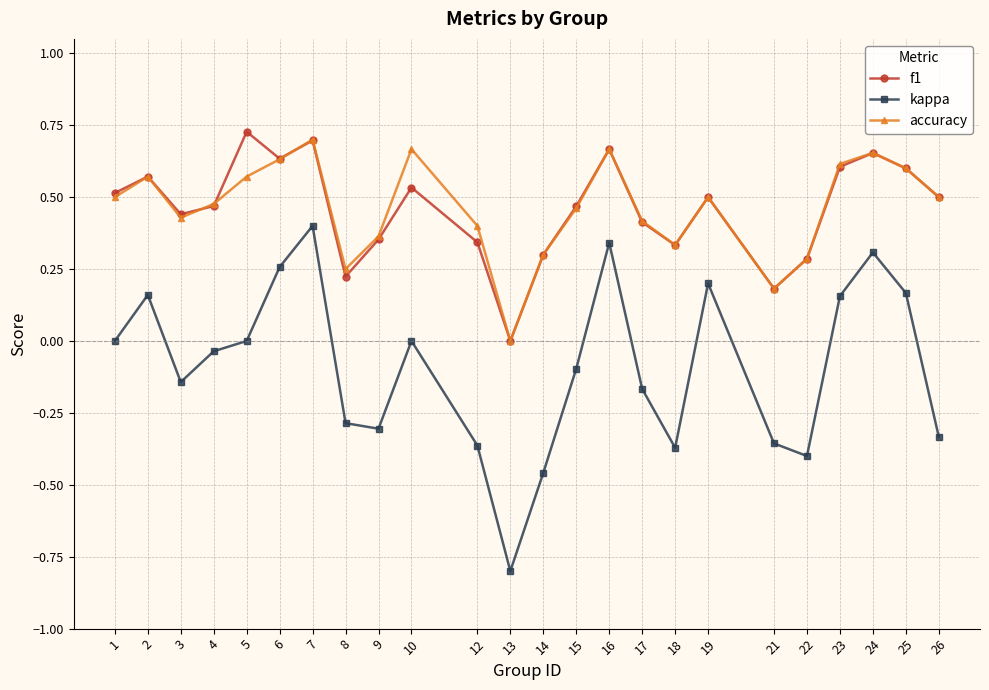

Is the value of kappa at 12 greater than the value of accuracy at 1?

No